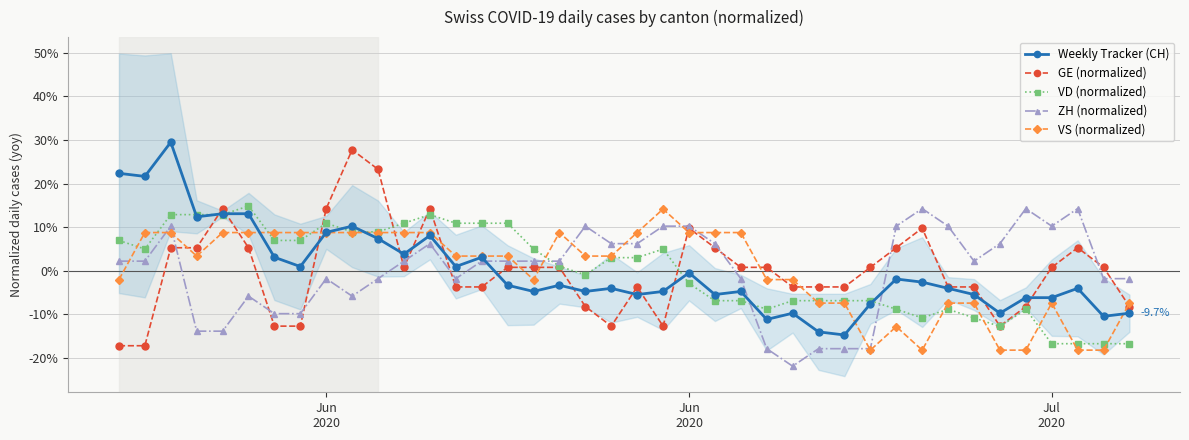

What is the maximum value shown in the chart?

29.5